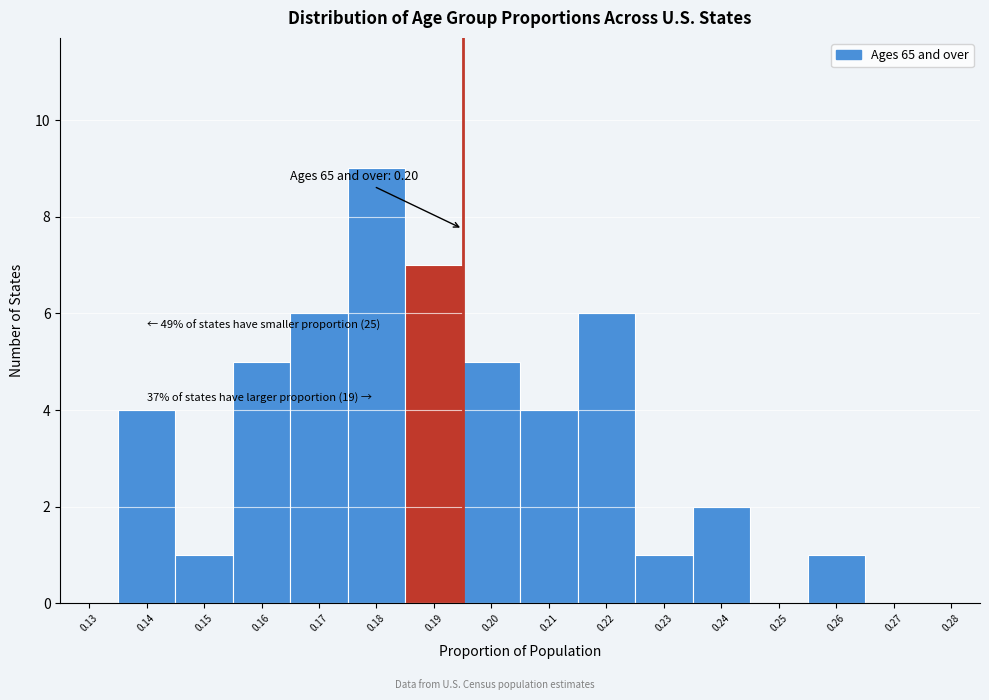

Reading right to left, extract all data points from this chart.

0.28=0	0.27=0	0.26=1	0.25=0	0.24=2	0.23=1	0.22=6	0.21=4	0.20=5	0.19=7	0.18=9	0.17=6	0.16=5	0.15=1	0.14=4	0.13=0